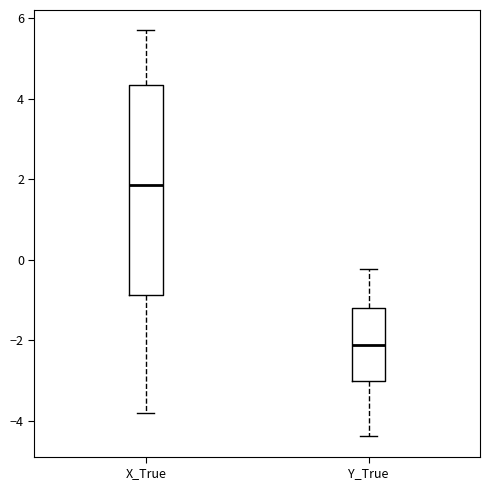

Reading left to right, transcribe this box plot: for each box, give where its median line is, the range the box spans, and where its two whiskers end, as read against the y-axis. The values are not printed on the chart, so give them approximately, as read against the axis.

X_True: median 1.8, box -0.8 to 4.4, whiskers -3.8 to 5.8
Y_True: median -2.2, box -3.0 to -1.2, whiskers -4.4 to -0.2